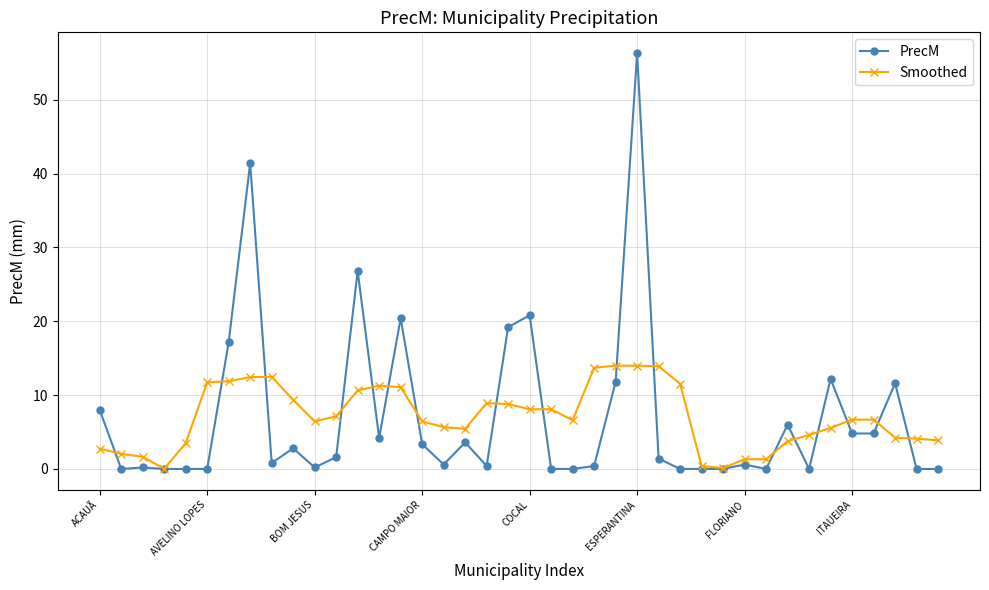

What is the difference between the maximum and second lowest values in the PrecM series?

56.3